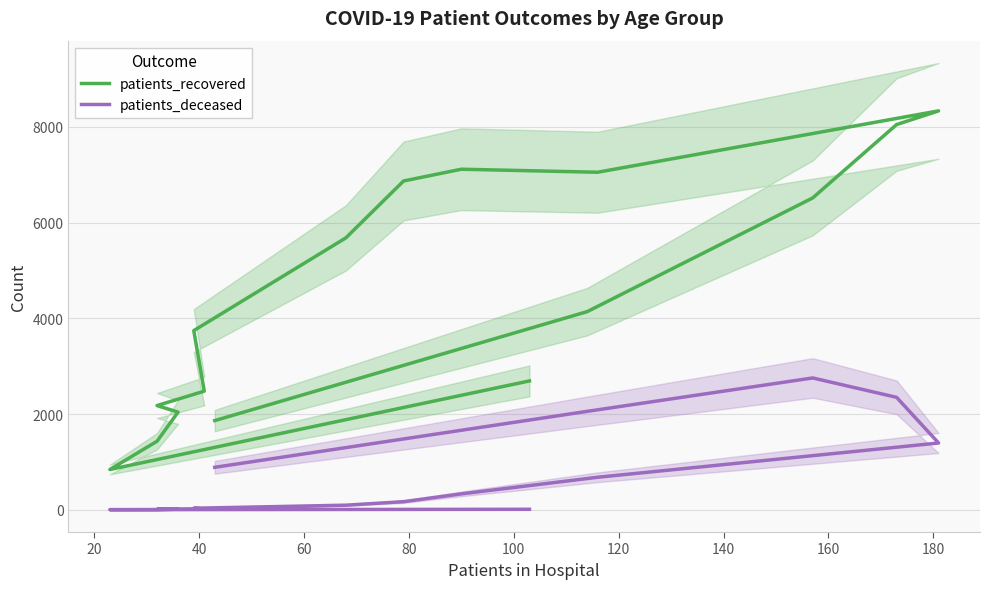

What is the difference between the second highest and minimum values in the patients_recovered series?

7207